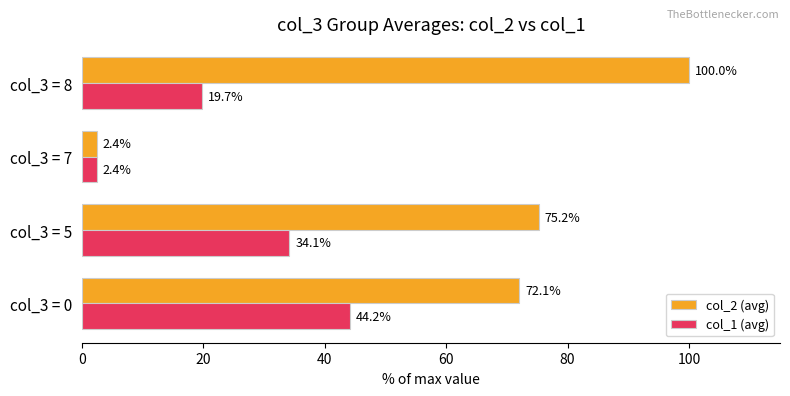

What is the difference between the maximum and minimum values in the col_2 (avg) series?

97.6